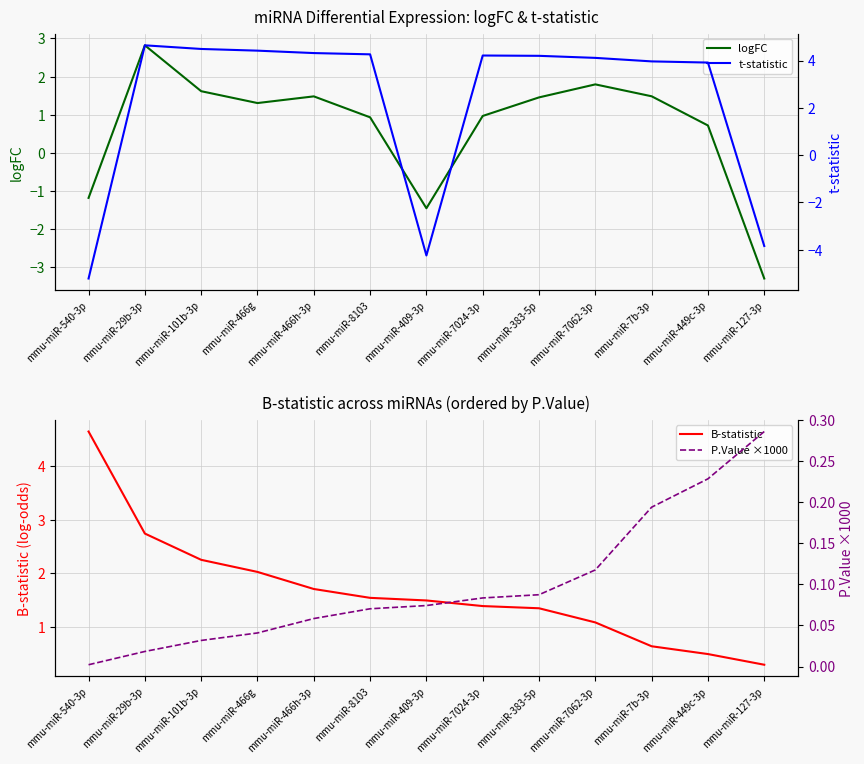

Reading left to right, list all the values displayed in this chart.

logFC: -1.2	2.8	1.6	1.3	1.5	0.9	-1.5	1.0	1.5	1.8	1.5	0.7	-3.3
B-statistic: 4.7	2.7	2.3	2.0	1.7	1.5	1.5	1.4	1.3	1.1	0.6	0.5	0.3
t-statistic: -5.2	4.6	4.5	4.4	4.3	4.3	-4.2	4.2	4.2	4.1	4.0	3.9	-3.8
P.Value ×1000: 0.0	0.0	0.0	0.0	0.1	0.1	0.1	0.1	0.1	0.1	0.2	0.2	0.3